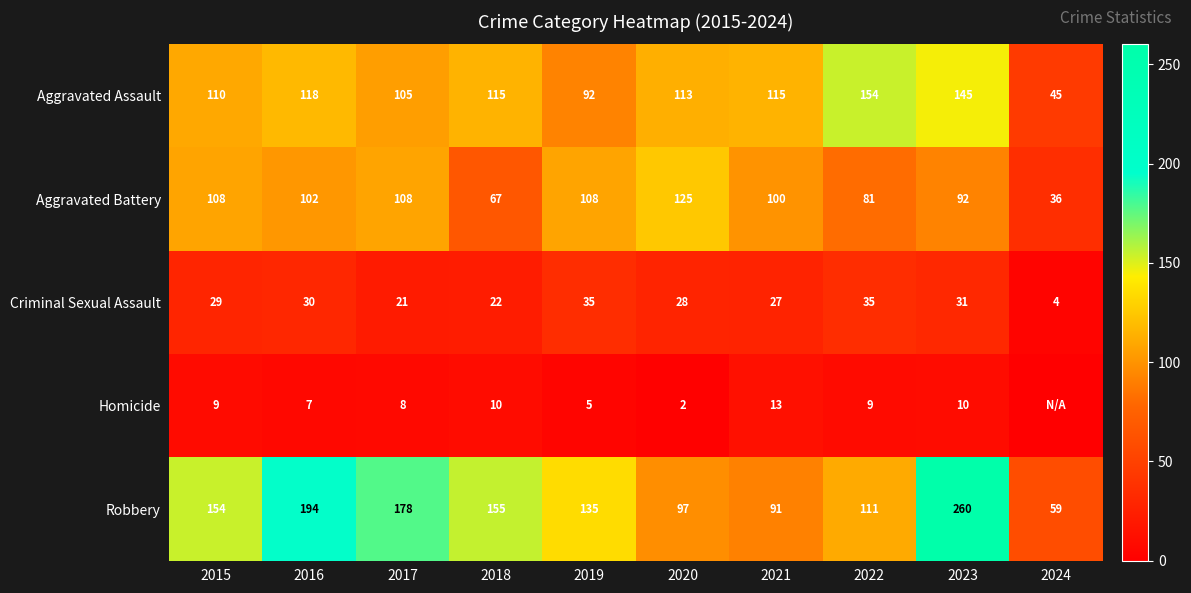

What value does the Criminal Sexual Assault series have at 2020, to the nearest 5?

30